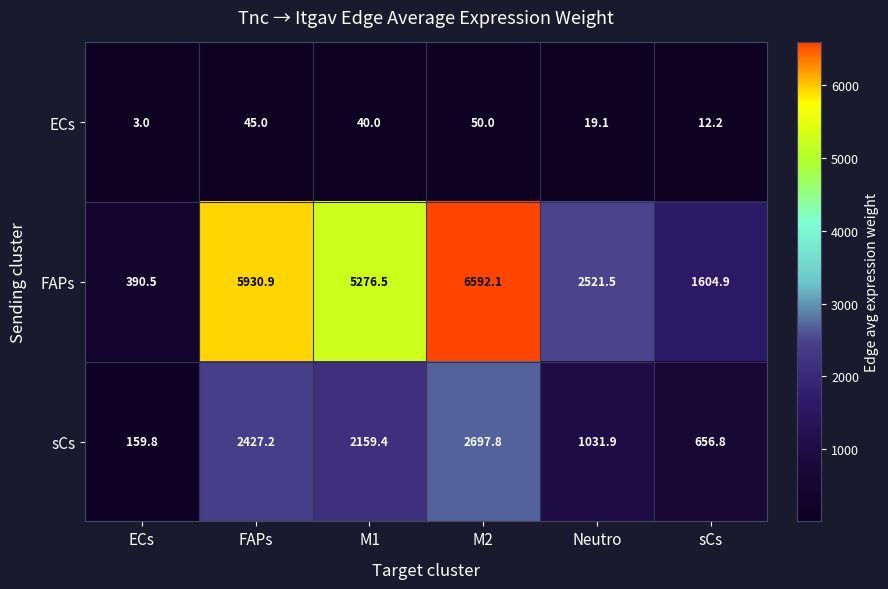

Reading right to left, what are all the values shown in this chart?

ECs: sCs=12.2	Neutro=19.1	M2=50.0	M1=40.0	FAPs=45.0	ECs=3.0
FAPs: sCs=1604.9	Neutro=2521.5	M2=6592.1	M1=5276.5	FAPs=5930.9	ECs=390.5
sCs: sCs=656.8	Neutro=1031.9	M2=2697.8	M1=2159.4	FAPs=2427.2	ECs=159.8